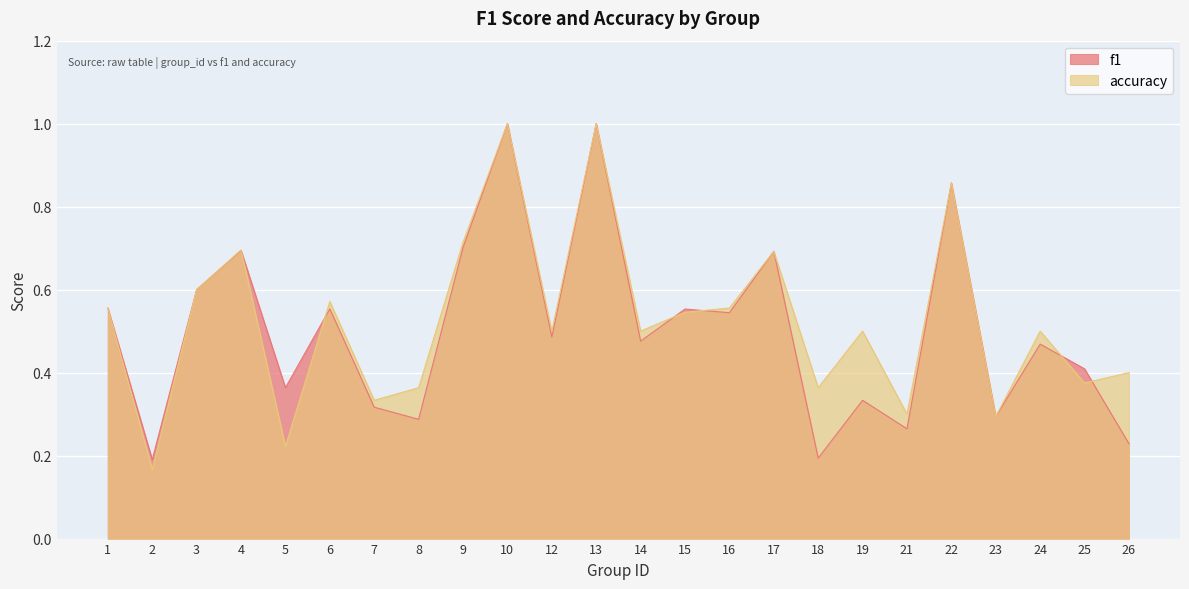

Where is the first local minimum for f1?

2